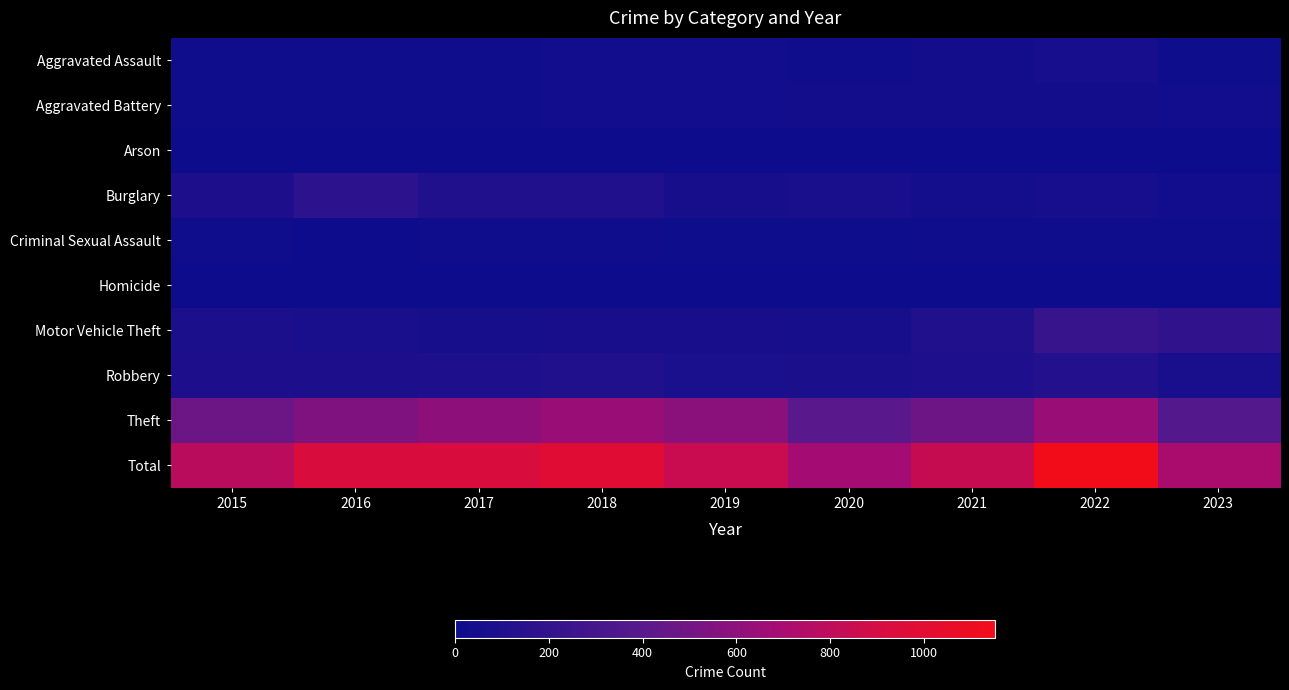

Reading right to left, list all the values displayed in this chart.

Aggravated Assault: 2023=13	2022=51	2021=39	2020=22	2019=31	2018=24	2017=19	2016=18	2015=15
Aggravated Battery: 2023=23	2022=38	2021=39	2020=39	2019=30	2018=25	2017=21	2016=17	2015=21
Arson: 2023=0	2022=0	2021=3	2020=1	2019=0	2018=0	2017=1	2016=1	2015=0
Burglary: 2023=33	2022=54	2021=48	2020=71	2019=55	2018=106	2017=104	2016=167	2015=86
Criminal Sexual Assault: 2023=15	2022=14	2021=19	2020=12	2019=10	2018=18	2017=22	2016=8	2015=14
Homicide: 2023=1	2022=1	2021=5	2020=0	2019=0	2018=4	2017=1	2016=2	2015=0
Motor Vehicle Theft: 2023=188	2022=227	2021=108	2020=60	2019=64	2018=64	2017=62	2016=72	2015=82
Robbery: 2023=71	2022=120	2021=96	2020=78	2019=74	2018=109	2017=98	2016=94	2015=92
Theft: 2023=370	2022=648	2021=485	2020=405	2019=586	2018=645	2017=603	2016=552	2015=477
Total: 2023=714	2022=1153	2021=842	2020=688	2019=850	2018=995	2017=931	2016=931	2015=787